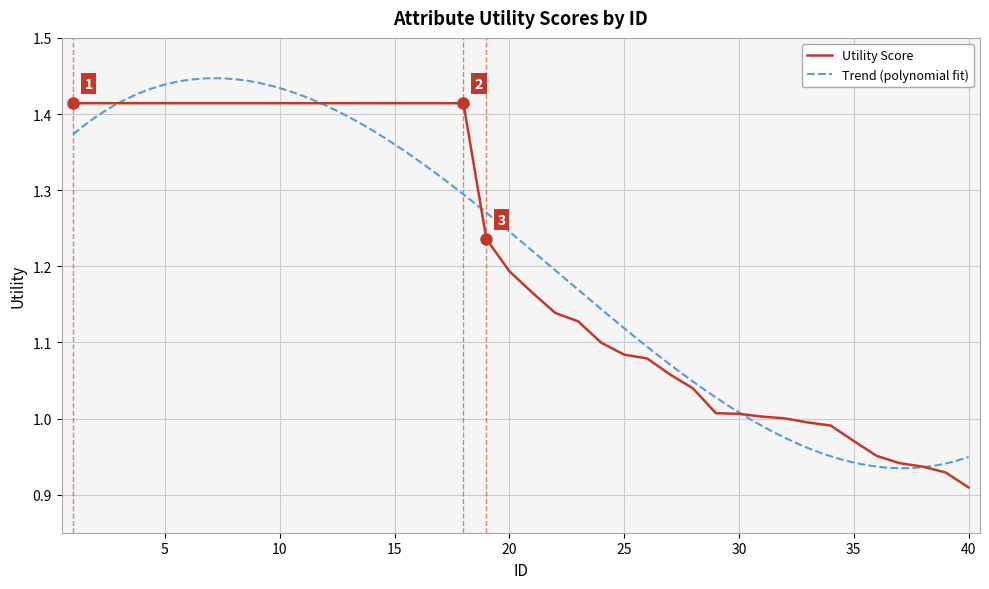

True or false: Utility Score has a value of 0.6 at 40.

False